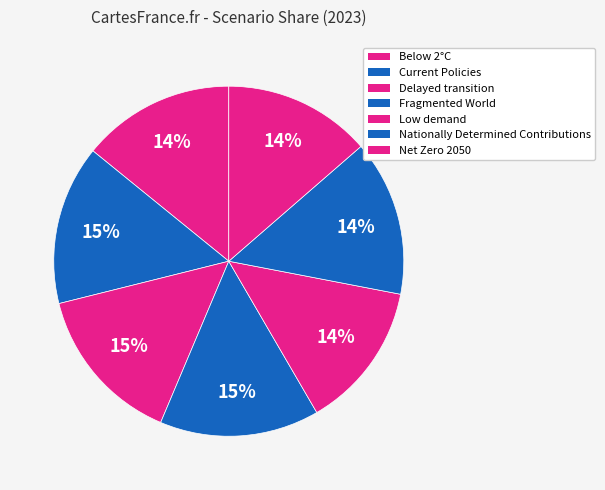

Which category has the smallest portion of the pie?

Low demand